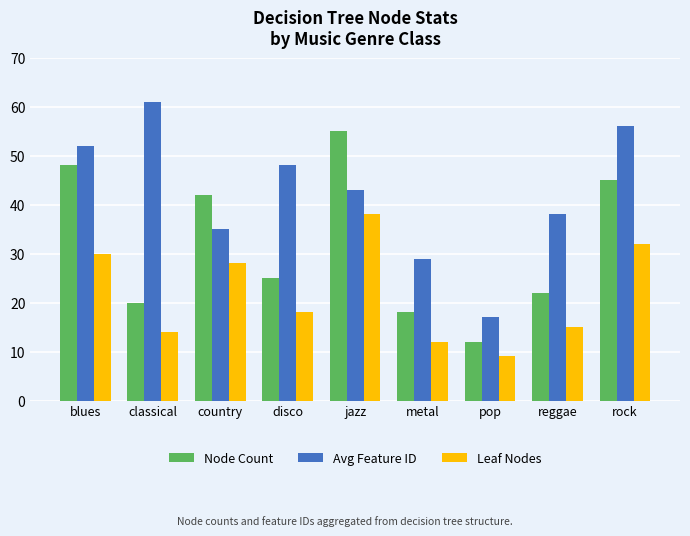

What is the difference between the Node Count values at jazz and metal?

37